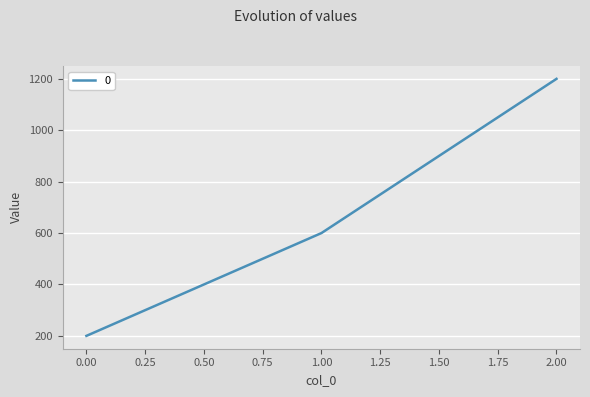

Where is the data nearest to the value 700?

1.00